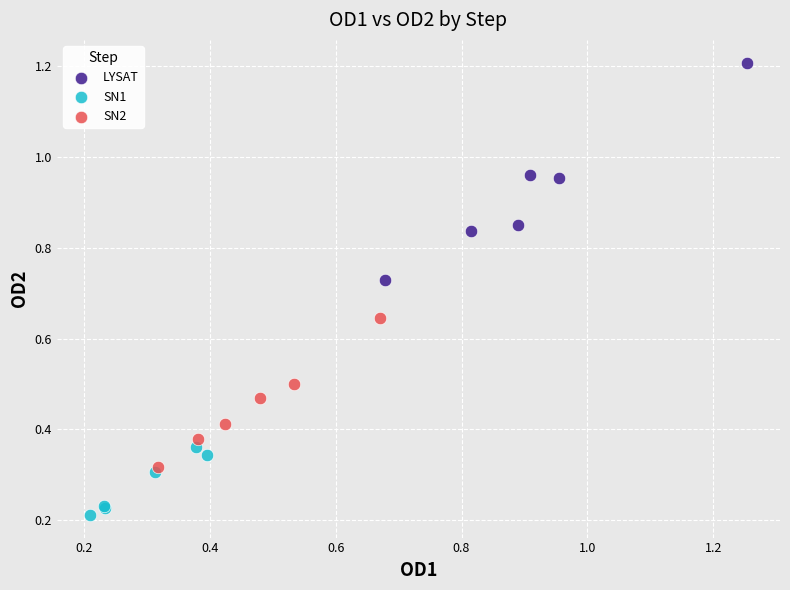

Which series contains the highest Y value?

LYSAT